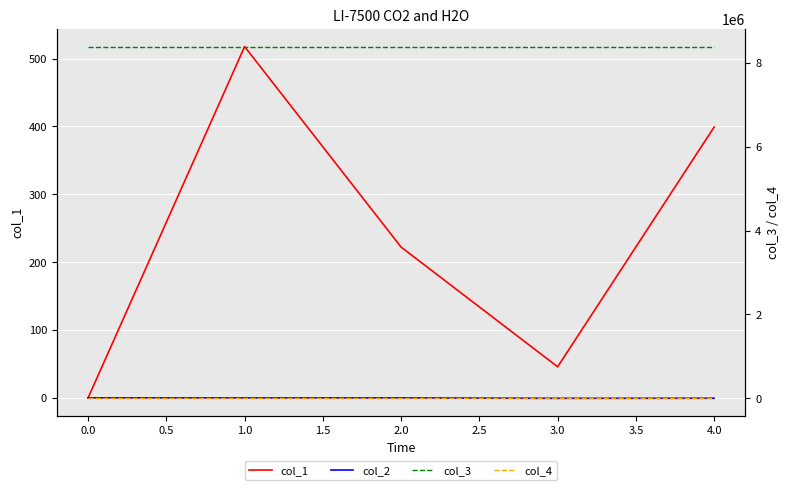

True or false: col_2 has a value of -0.5 at 0.0.

False